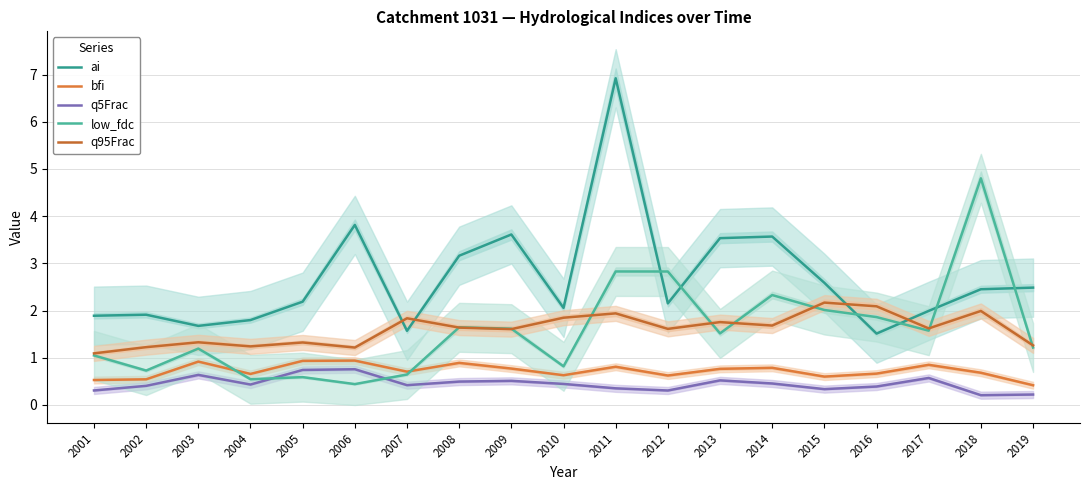

Count the number of data series in this chart.

5